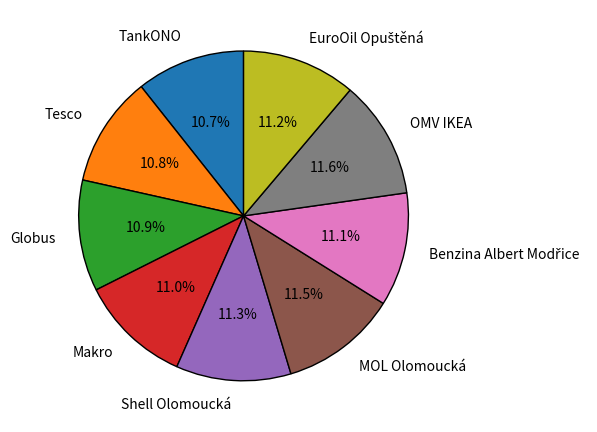

Does any single category account for the majority?

No